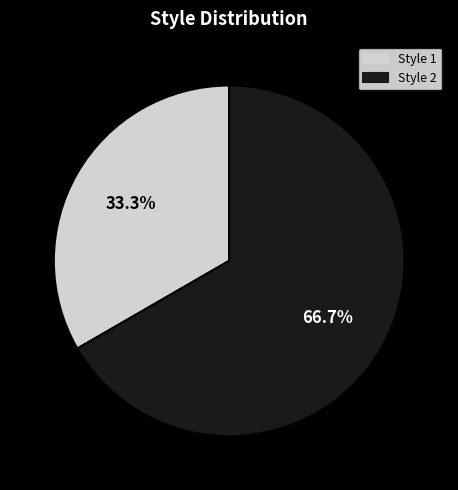

Is it true that Style 1 is 33% of the pie?

True